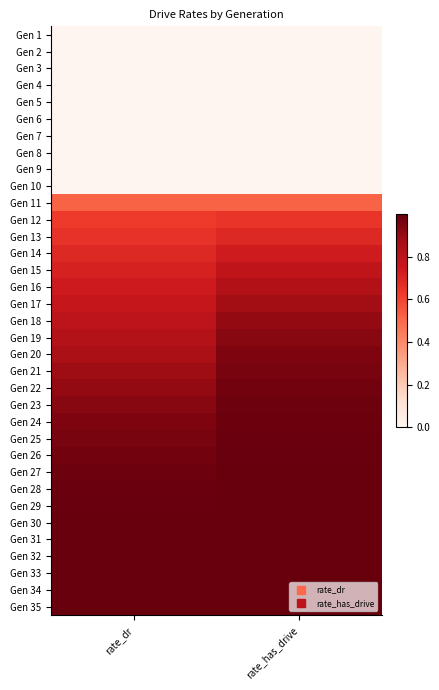

At which category is the sum across all series the highest?

rate_has_drive